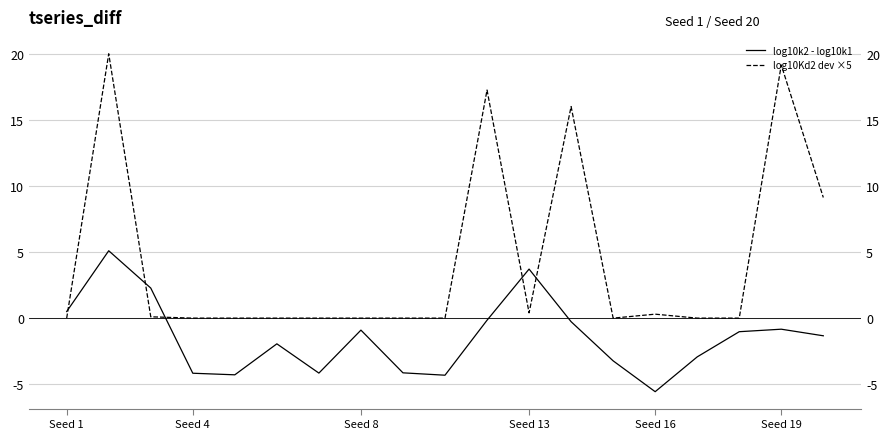

What position from the right is 18?

1